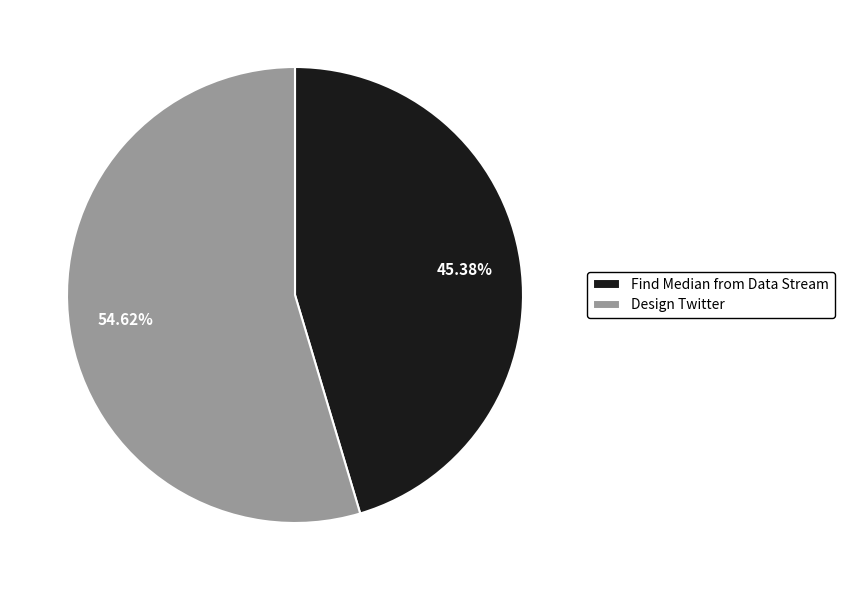

To the nearest percent, what is the average slice percentage?

50%